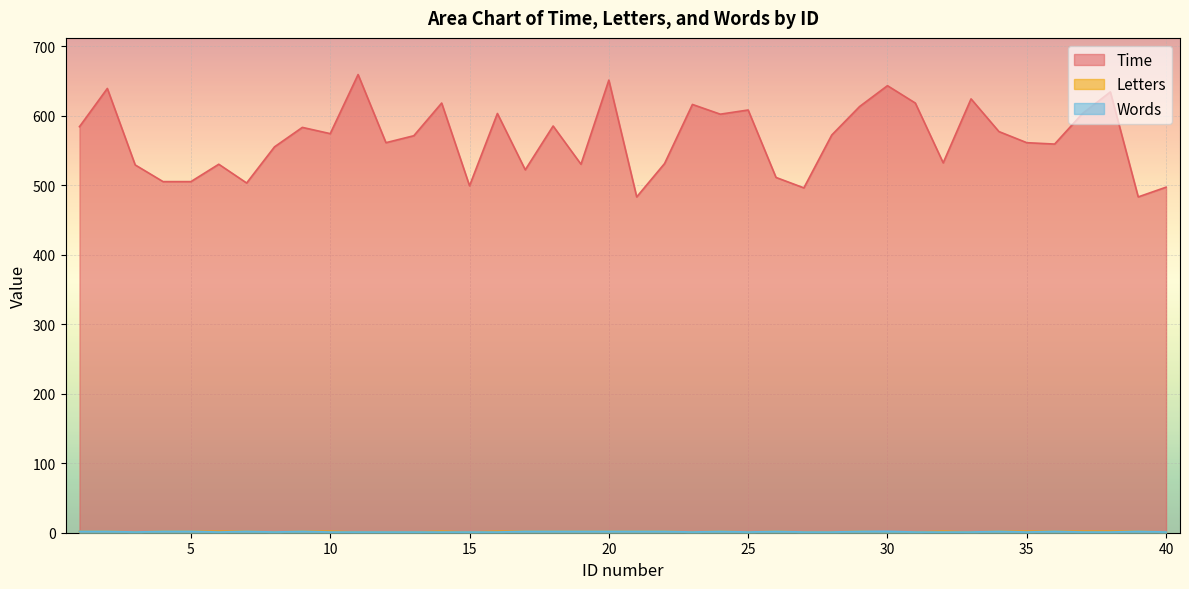

What is the difference between the Words values at 19 and 16?

1